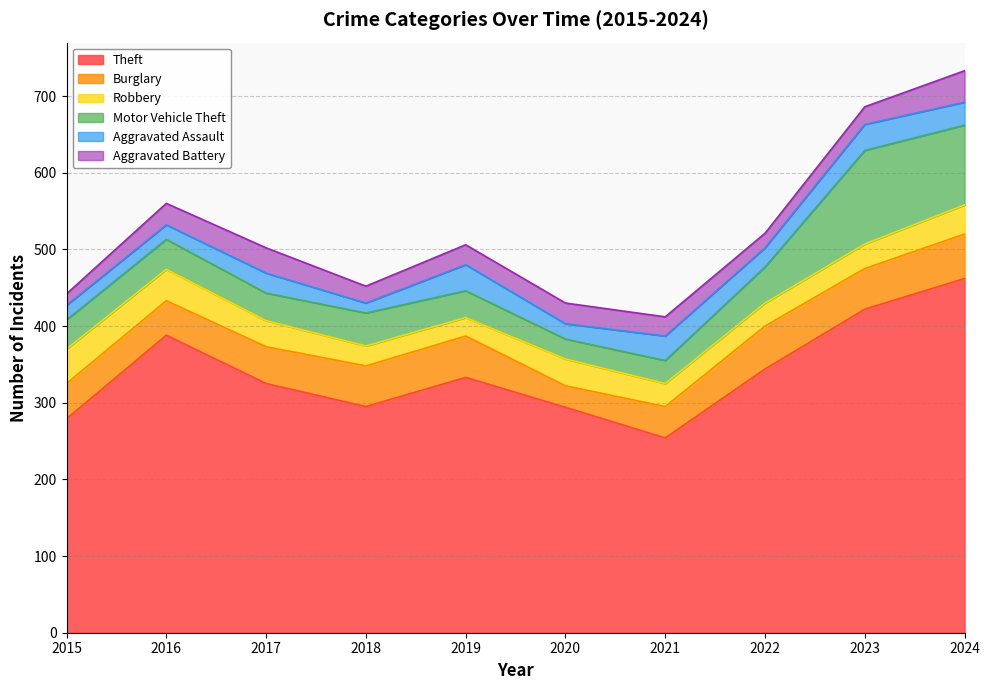

Which category has the lowest value across all series?

2018